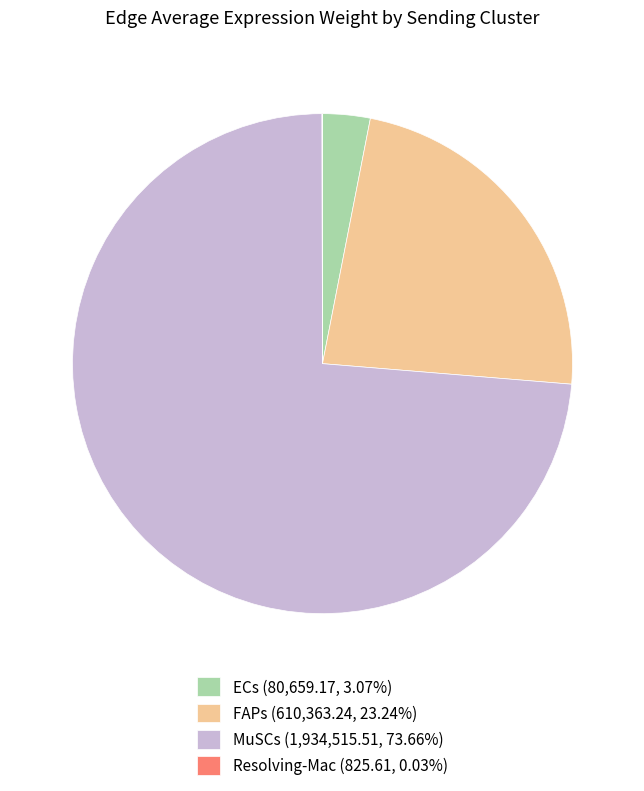

Approximately how many times larger is the value at FAPs (610,363.24, 23.24%) compared to ECs (80,659.17, 3.07%)?

7.6